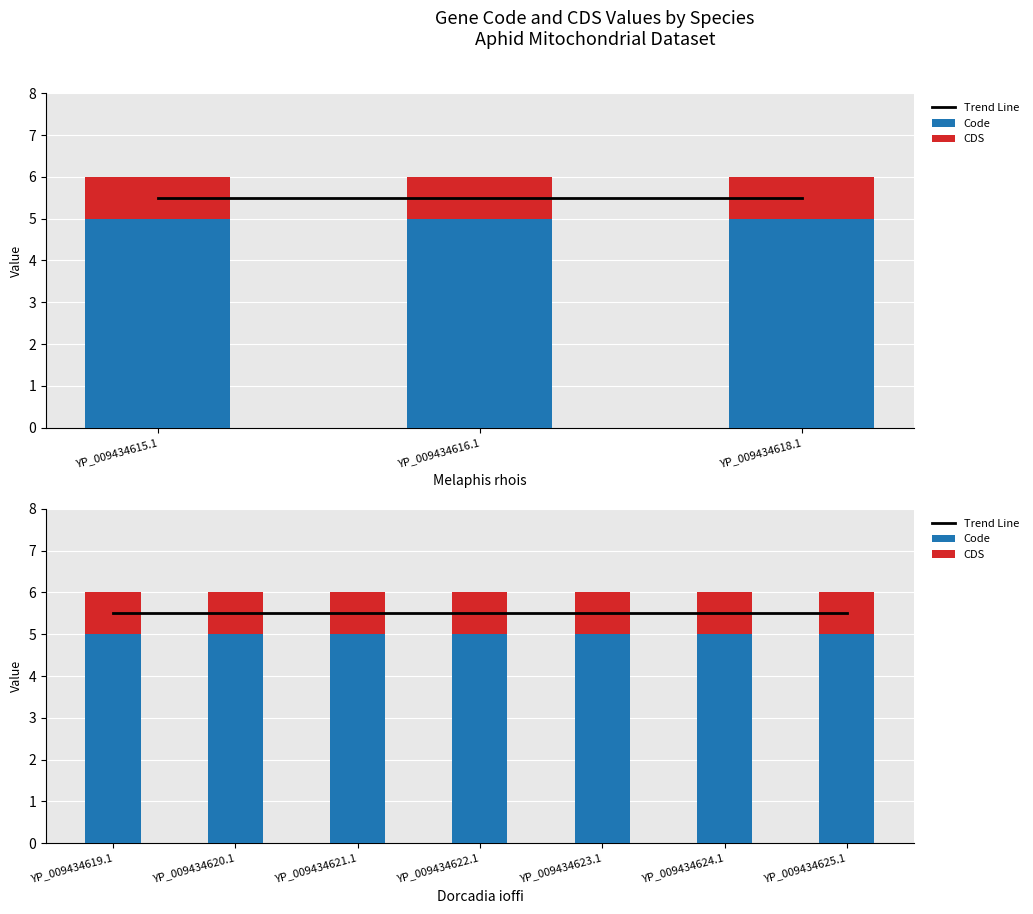

The CDS series shows 0.4 at YP_009434623.1. True or false?

False